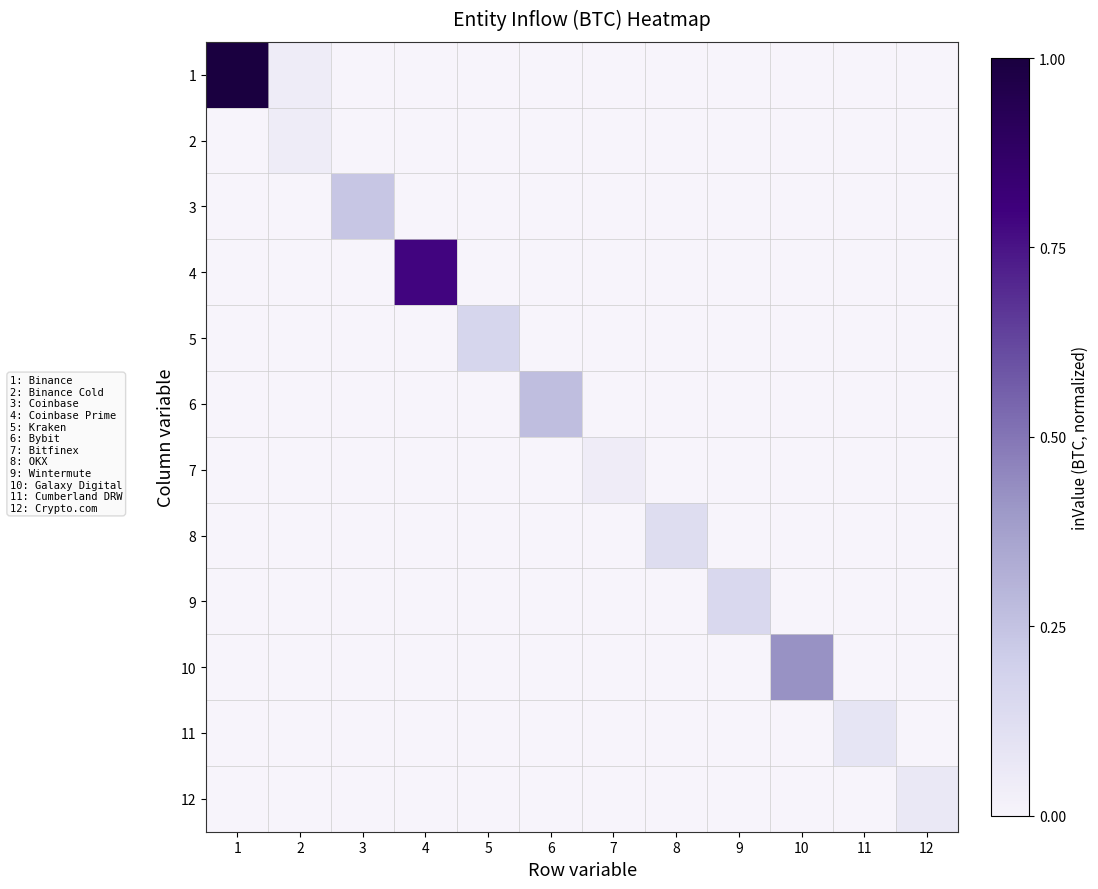

Which label corresponds to the smallest value in the chart?

3